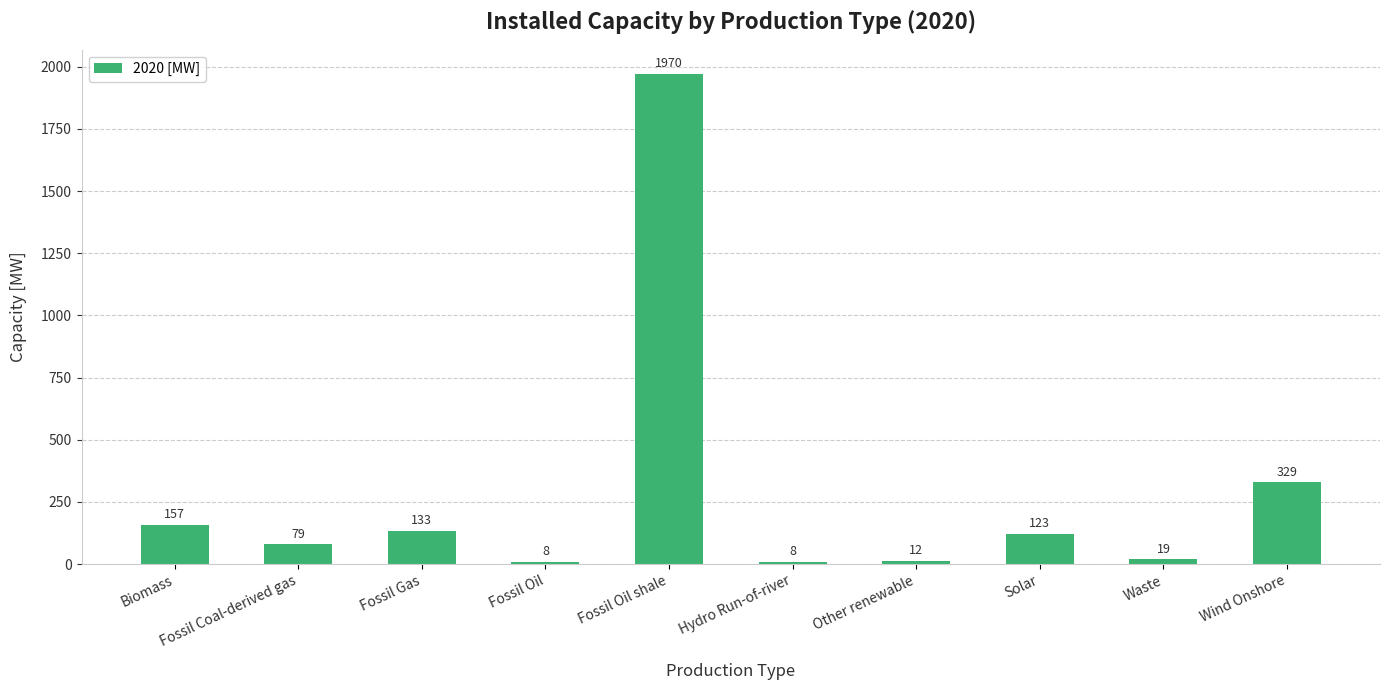

What is the maximum value shown in the chart?

1970